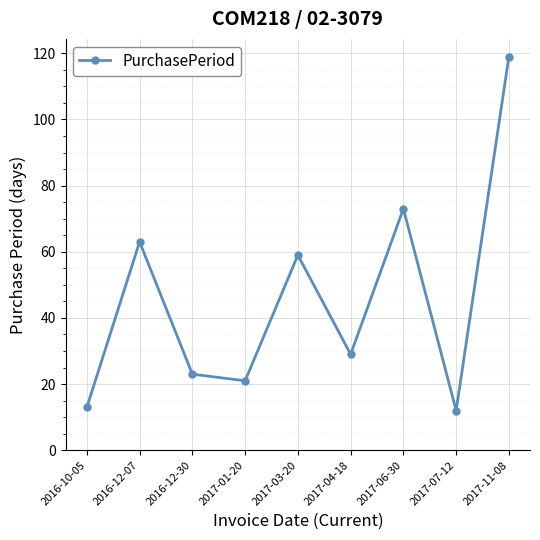

What is the label of the 8th point from the left?

2017-07-12